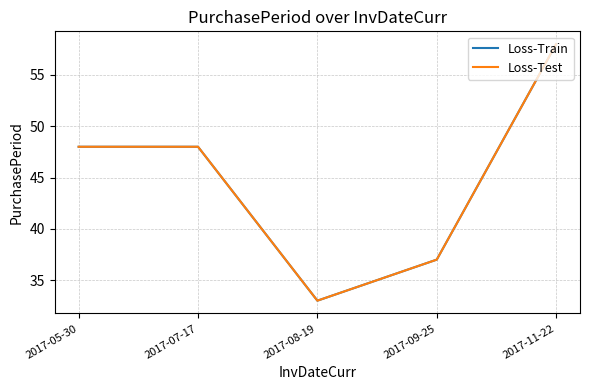

What is the highest value of the Loss-Train series?

58